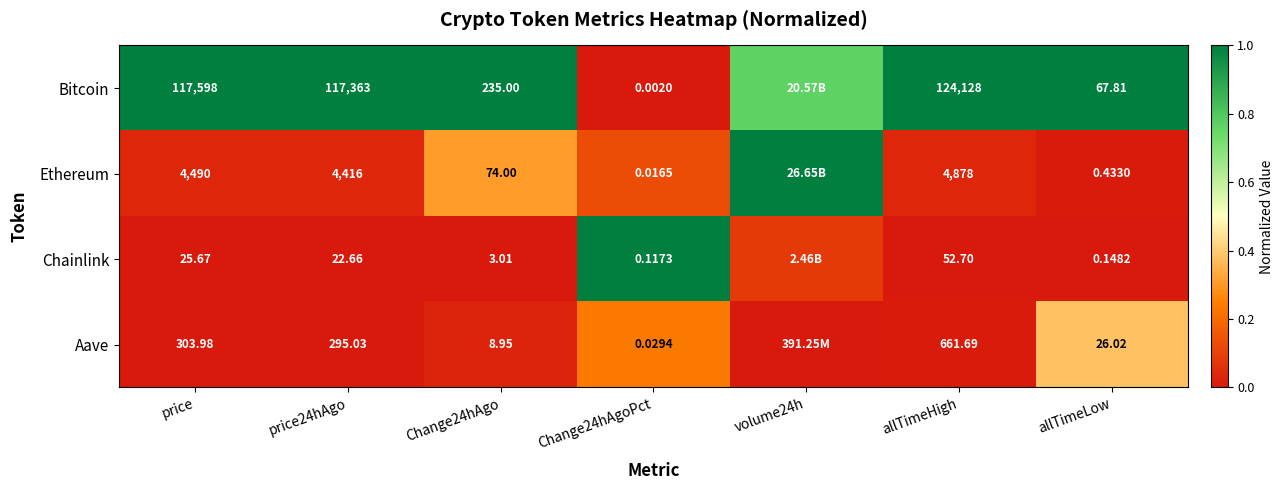

Is the value of Chainlink at allTimeHigh greater than the value of Bitcoin at allTimeHigh?

No